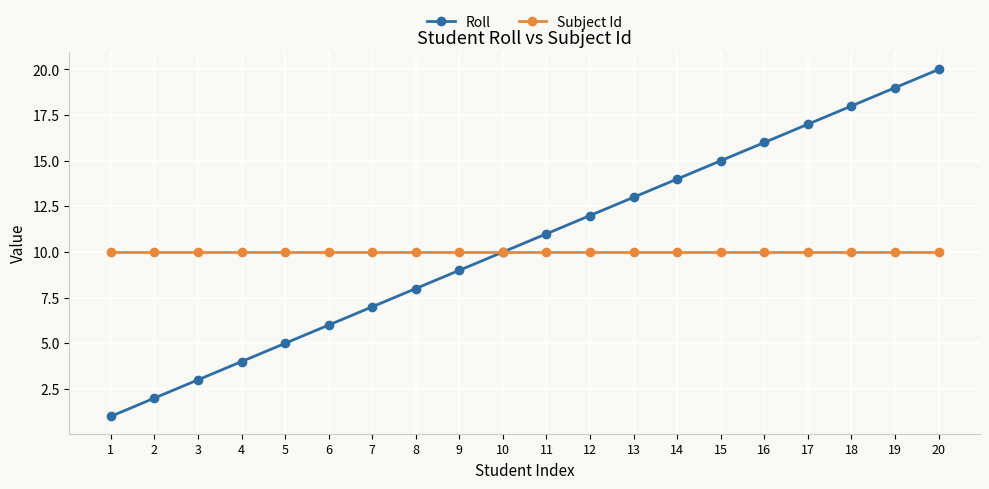

Is the value of Roll at 7 greater than the value of Subject Id at 15?

No